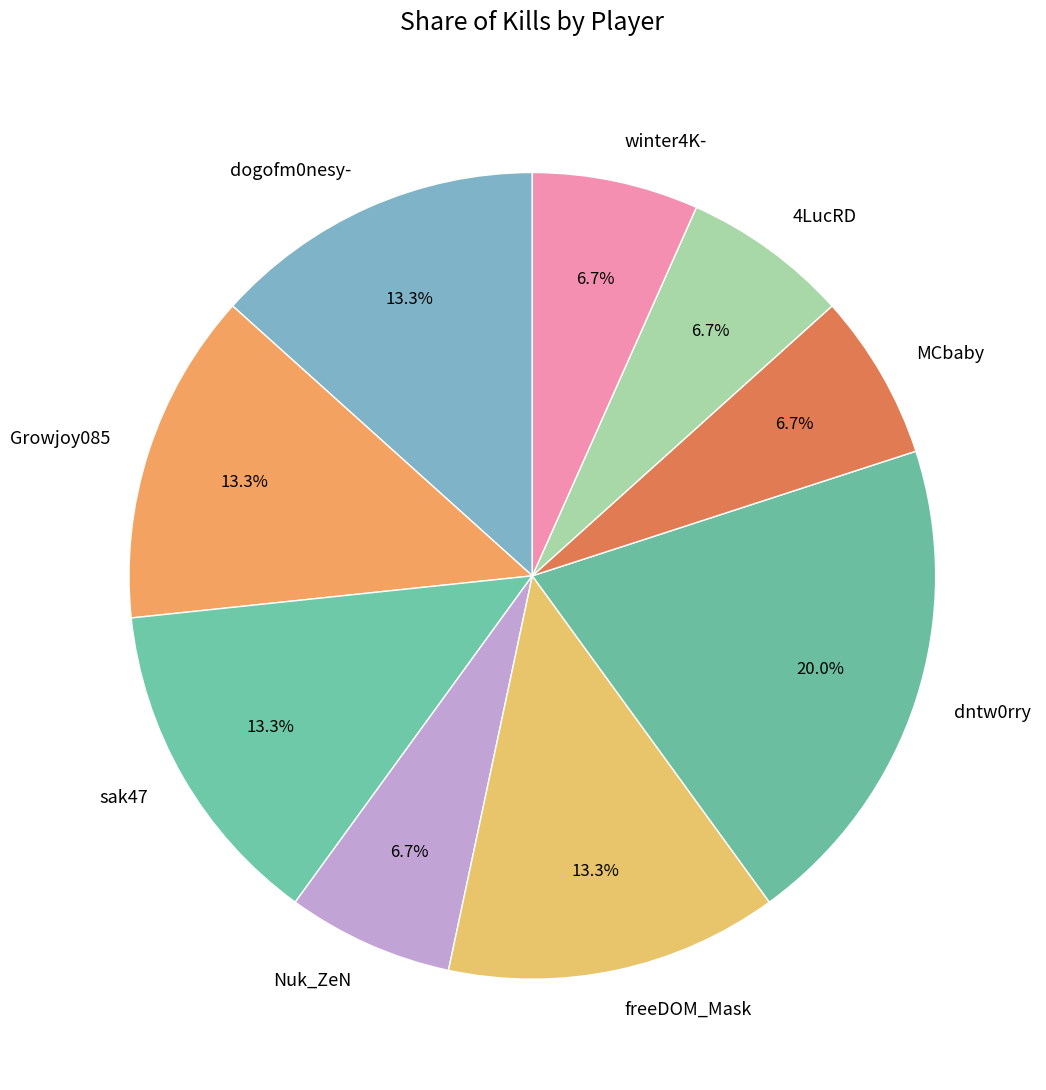

The sak47 slice represents 13% of the pie. True or false?

True